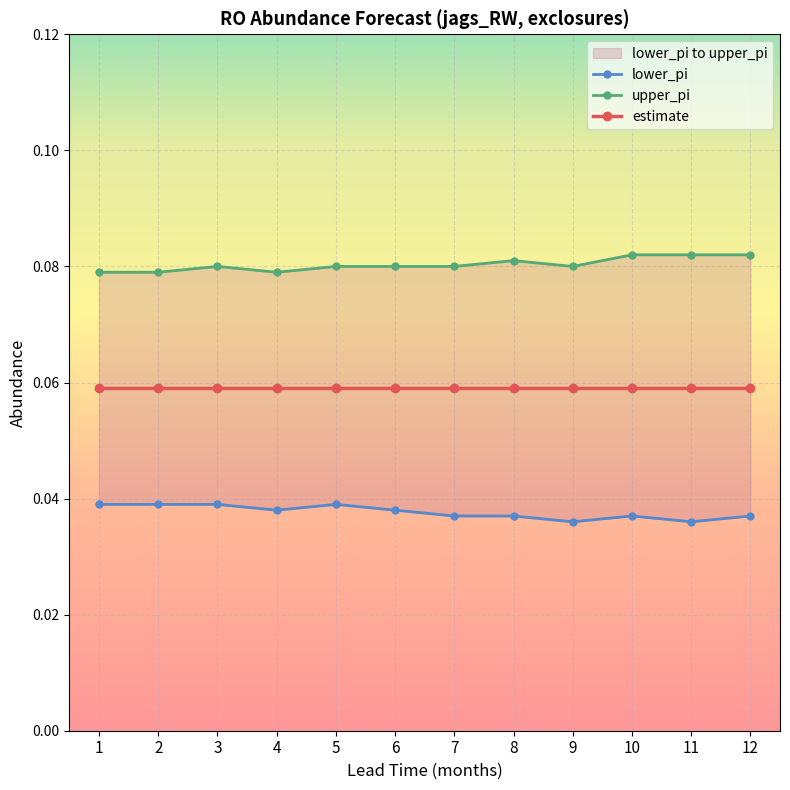

How many series are shown in this chart?

3